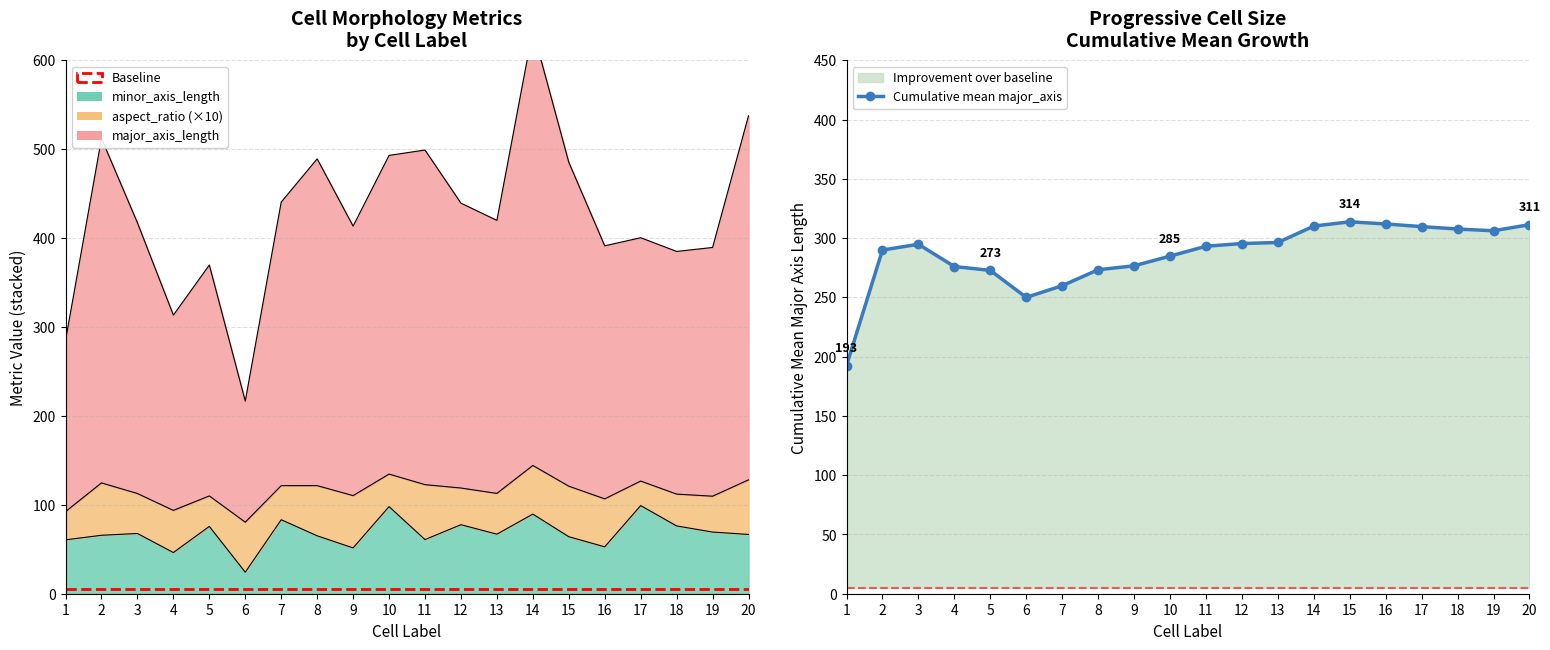

Which label corresponds to the smallest value in the chart?

6